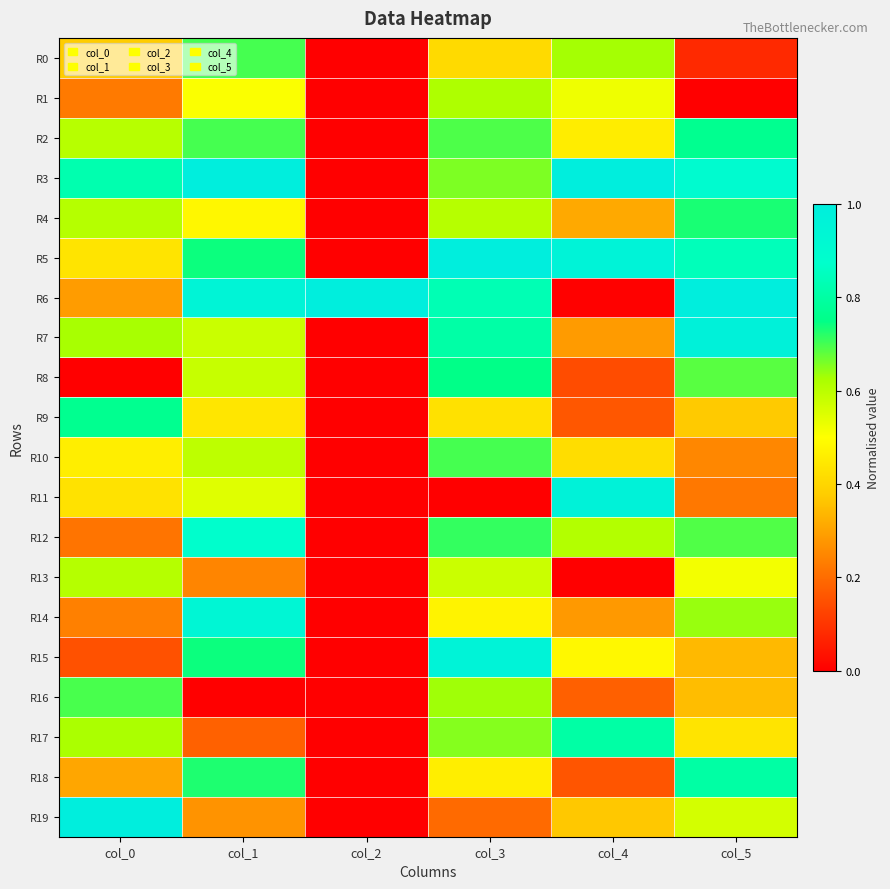

At col_3, list the series in order from smallest to largest.

R11, R19, R0, R9, R18, R14, R13, R4, R1, R16, R17, R3, R2, R10, R12, R8, R7, R6, R15, R5